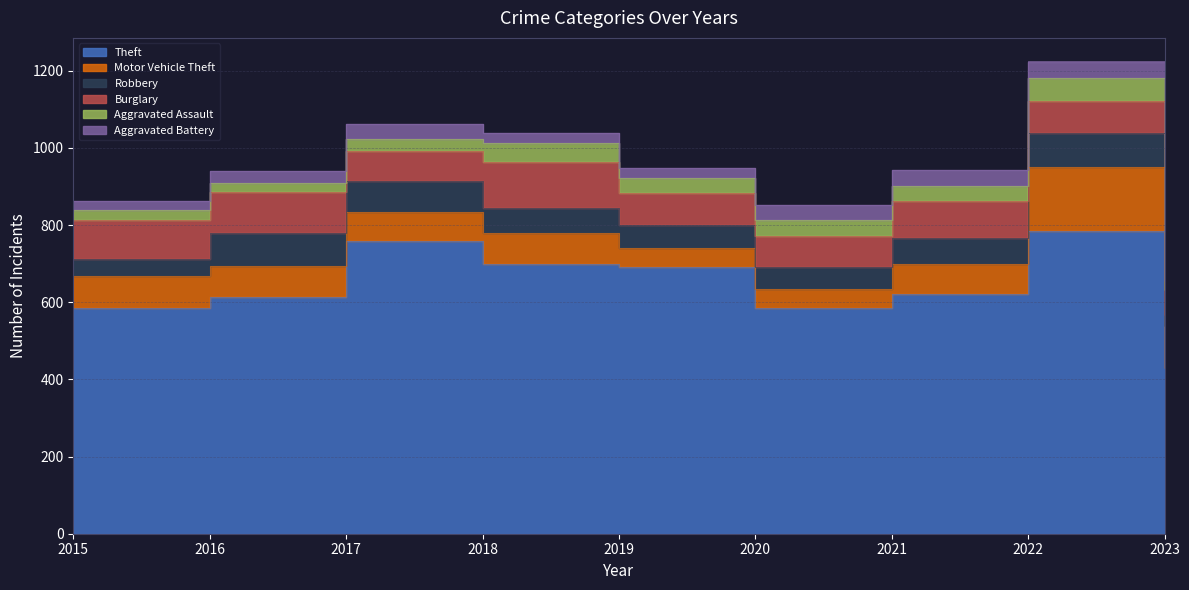

The Robbery series shows 29 at 2023. True or false?

True